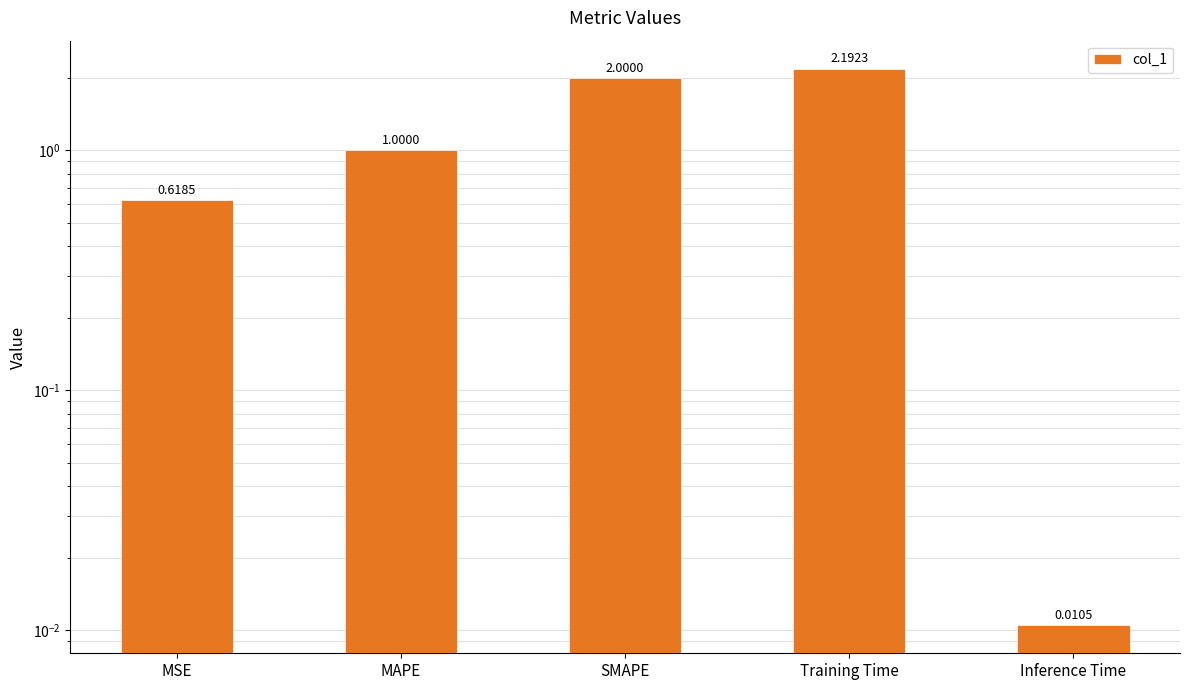

What is the label of the 2nd bar from the right?

Training Time